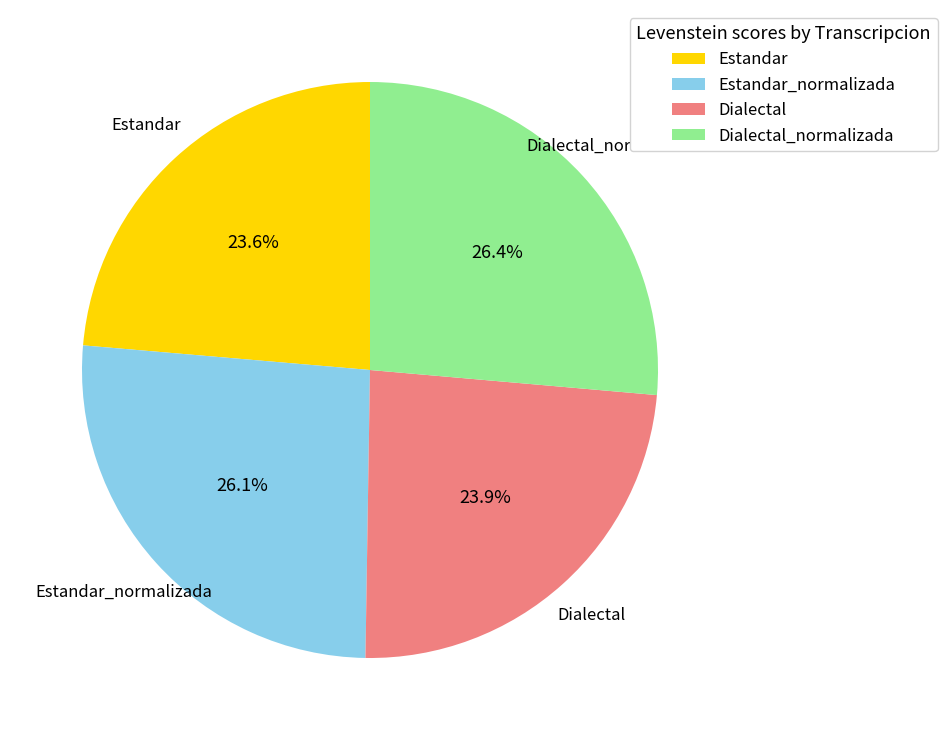

What percentage is the Estandar slice, to the nearest percent?

24%